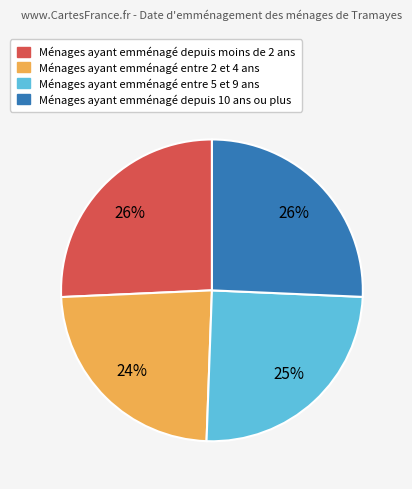

To the nearest percent, what is the average slice percentage?

25%